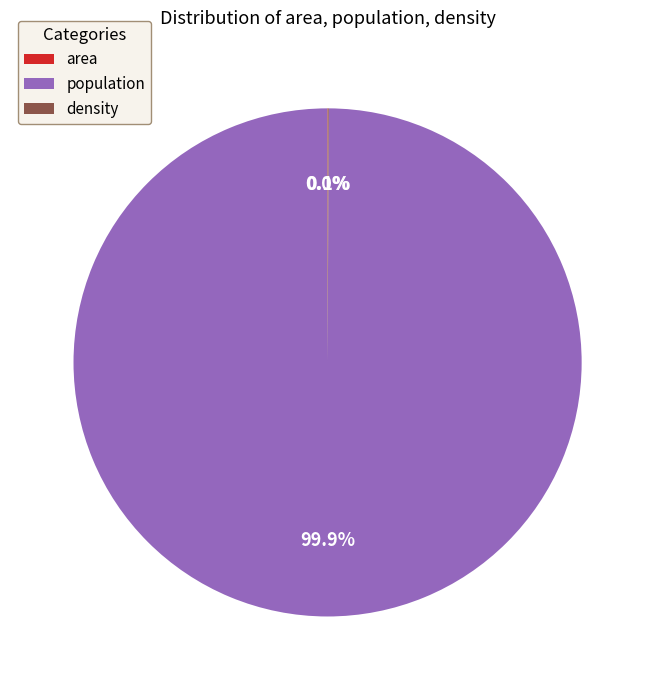

Which category has the biggest portion of the pie?

population